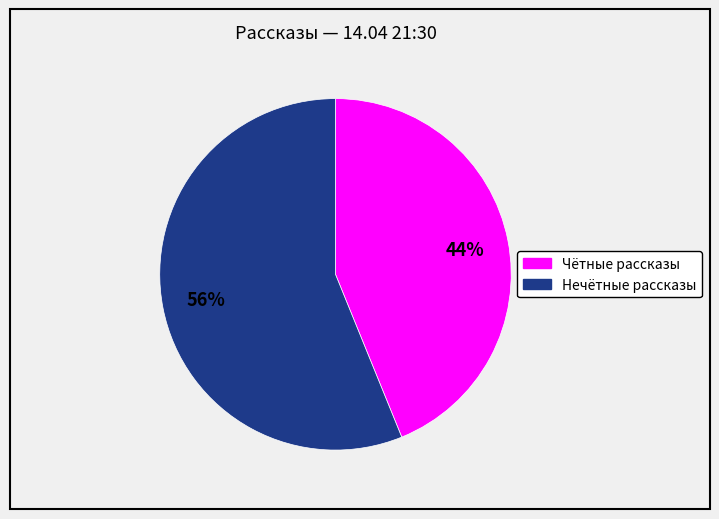

To the nearest percent, what is the average slice percentage?

50%